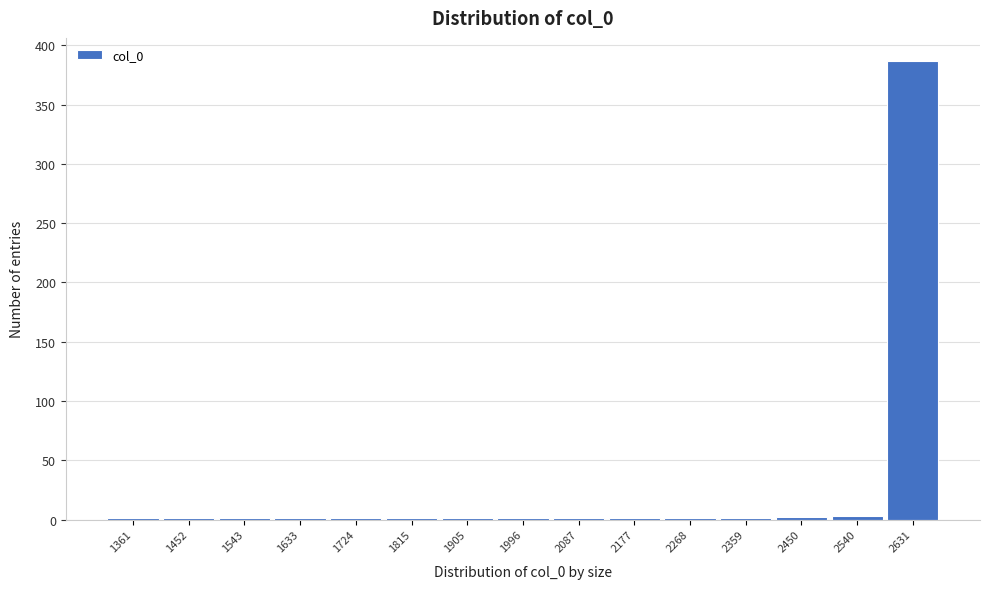

What is the maximum value shown in the chart?

387